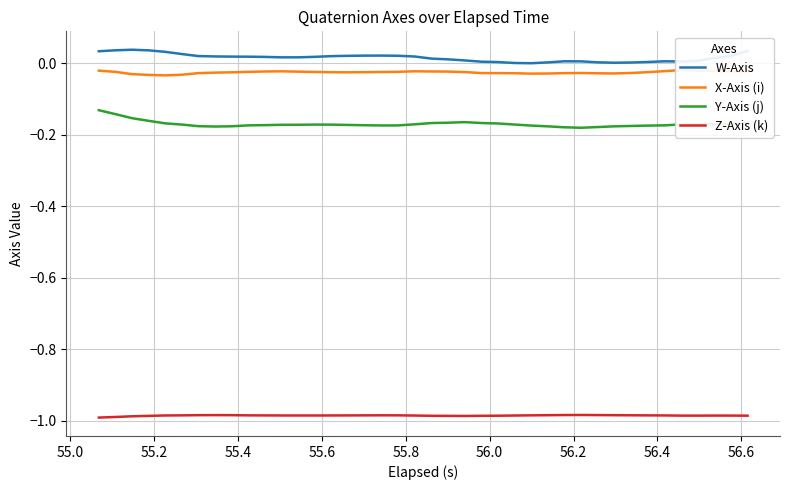

What is the lowest value of the Z-Axis (k) series?

-1.0